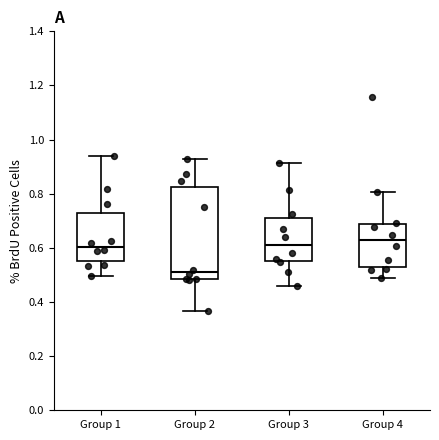

Reading left to right, transcribe this box plot: for each box, give where its median line is, the range the box spans, and where its two whiskers end, as read against the y-axis. The values are not printed on the chart, so give them approximately, as read against the axis.

Group 1: median 0.60, box 0.56 to 0.72, whiskers 0.50 to 0.94
Group 2: median 0.52, box 0.48 to 0.82, whiskers 0.36 to 0.92
Group 3: median 0.62, box 0.56 to 0.72, whiskers 0.46 to 0.92
Group 4: median 0.62, box 0.54 to 0.68, whiskers 0.48 to 0.80